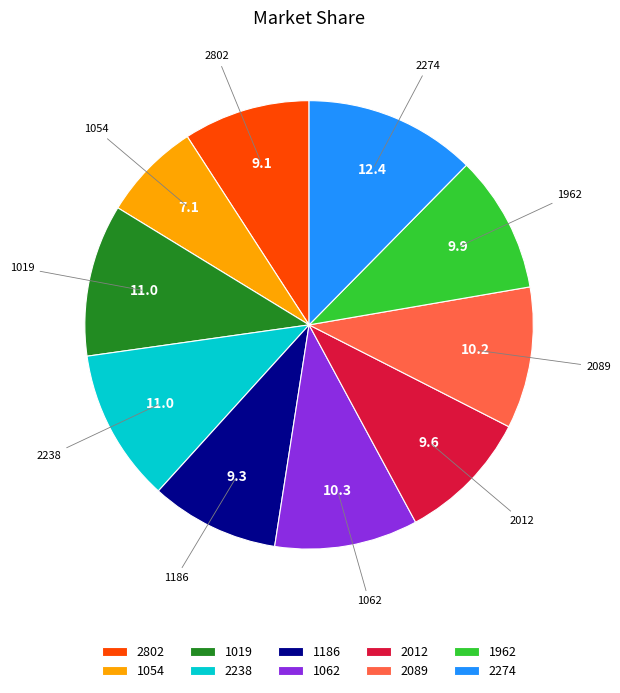

True or false: 1019 accounts for 1% of the total.

False